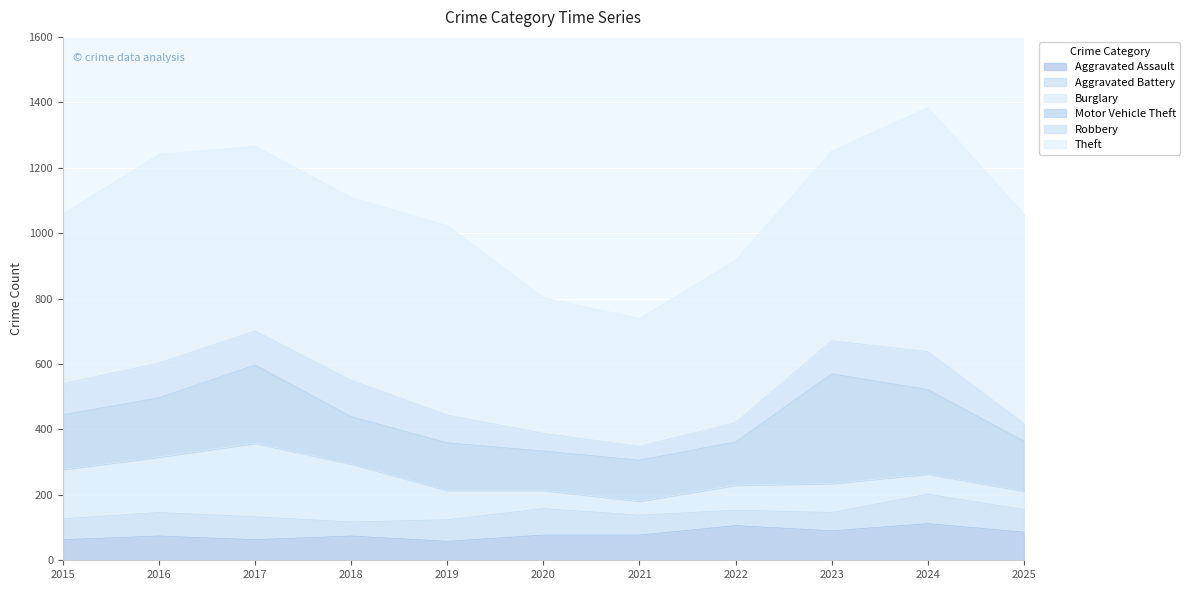

True or false: Burglary has a value of 23 at 2025.

False